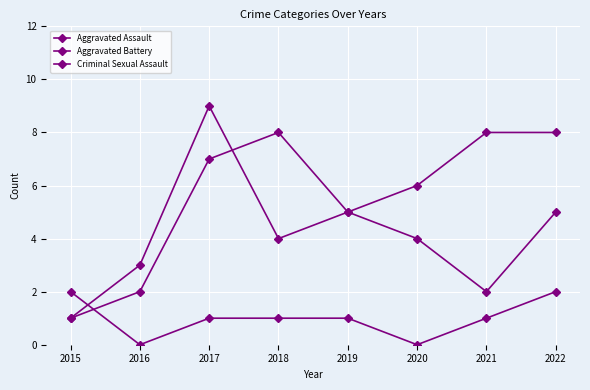

Reading right to left, transcribe all the data shown in this chart.

Aggravated Assault: 2022=5	2021=2	2020=4	2019=5	2018=8	2017=7	2016=2	2015=1
Aggravated Battery: 2022=8	2021=8	2020=6	2019=5	2018=4	2017=9	2016=3	2015=1
Criminal Sexual Assault: 2022=2	2021=1	2020=0	2019=1	2018=1	2017=1	2016=0	2015=2